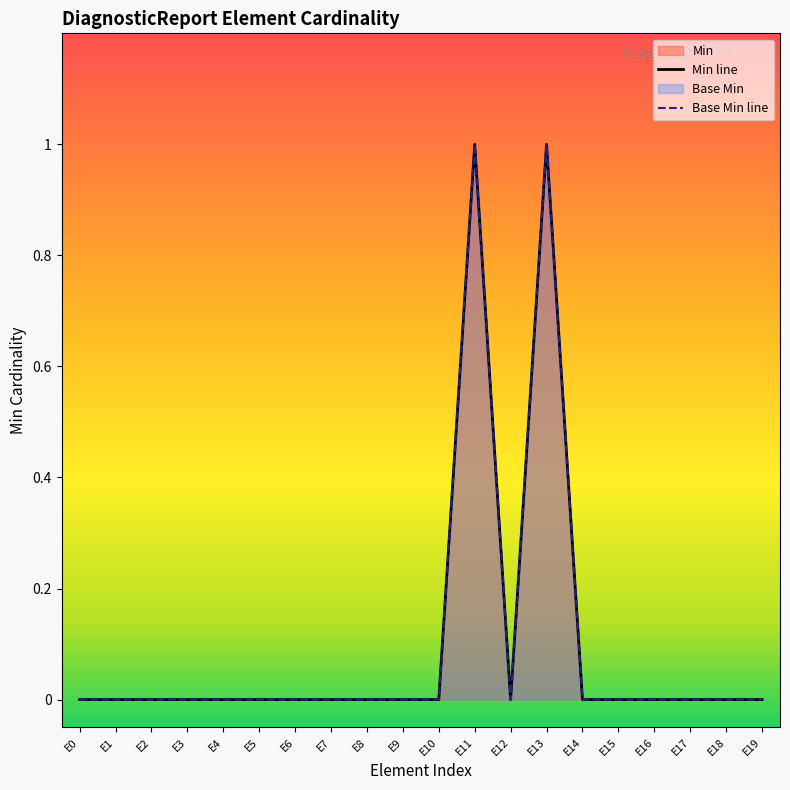

The Min line series shows 0 at E0. True or false?

False